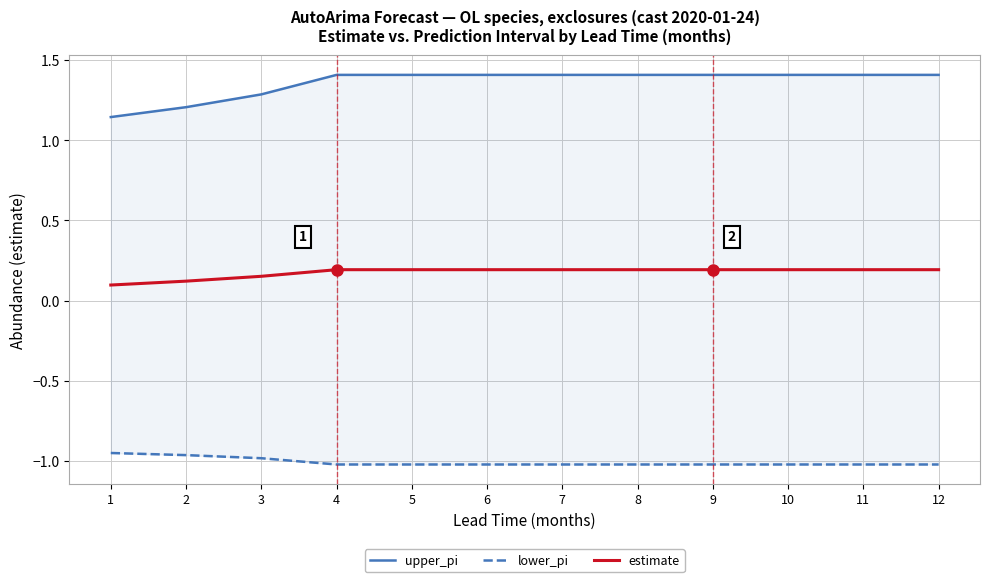

What is the difference between the maximum and second lowest values in the estimate series?

0.1